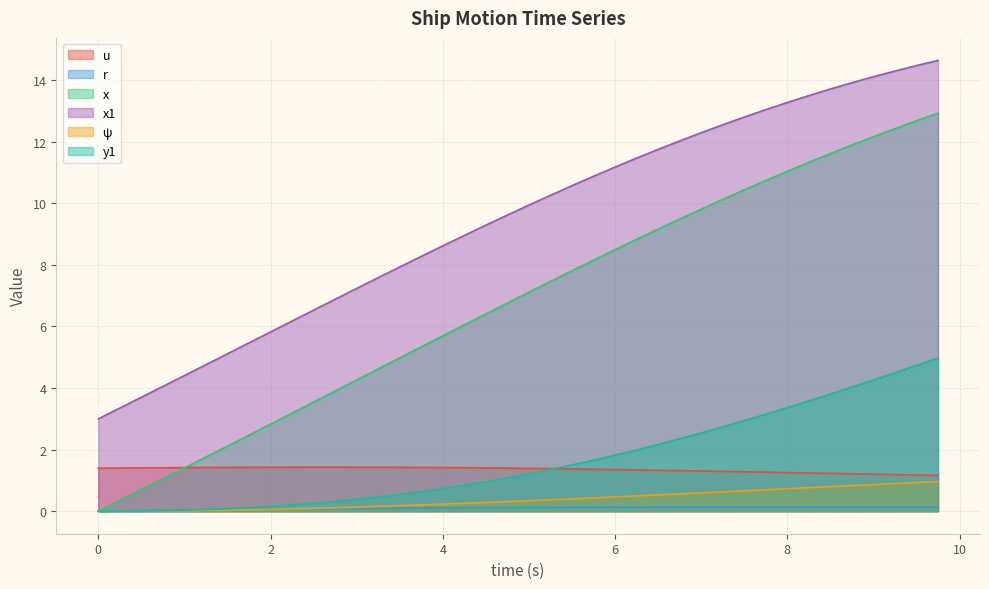

What is the difference between the highest and lowest values at 9.5?

14.3